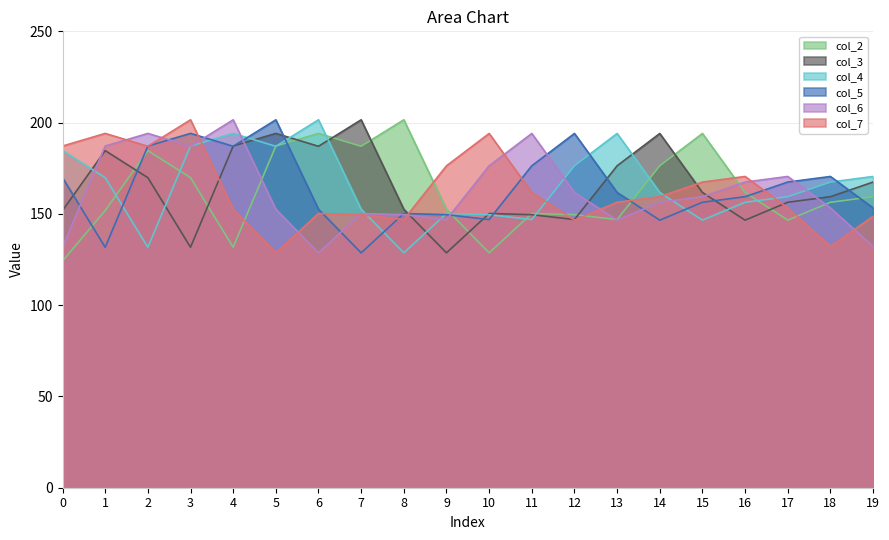

How many lines are shown in the chart?

6